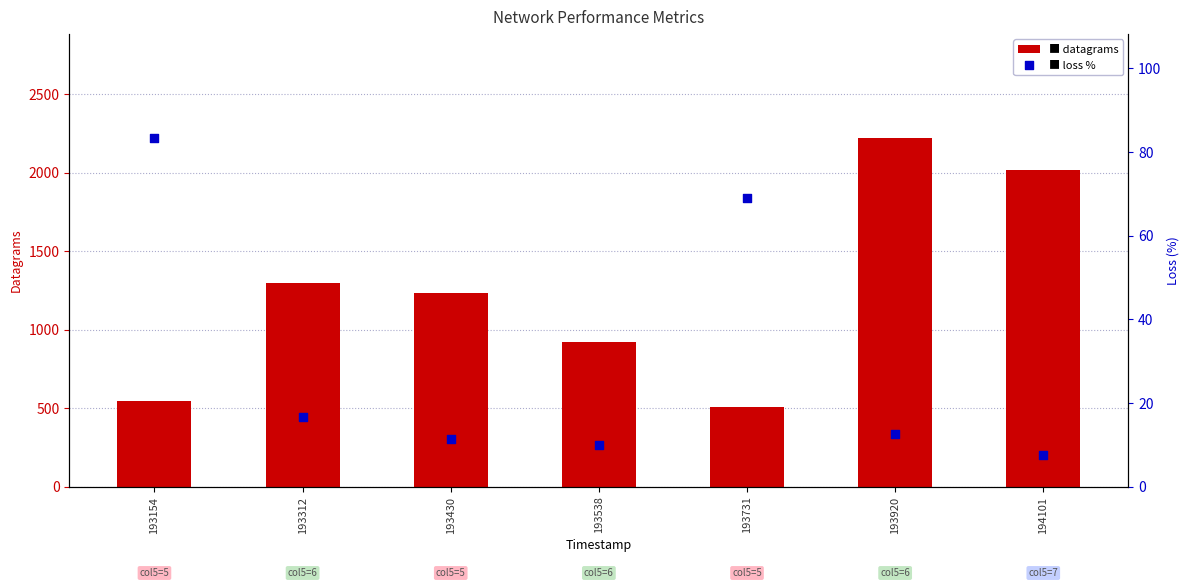

Which series contains the highest Y value?

datagrams